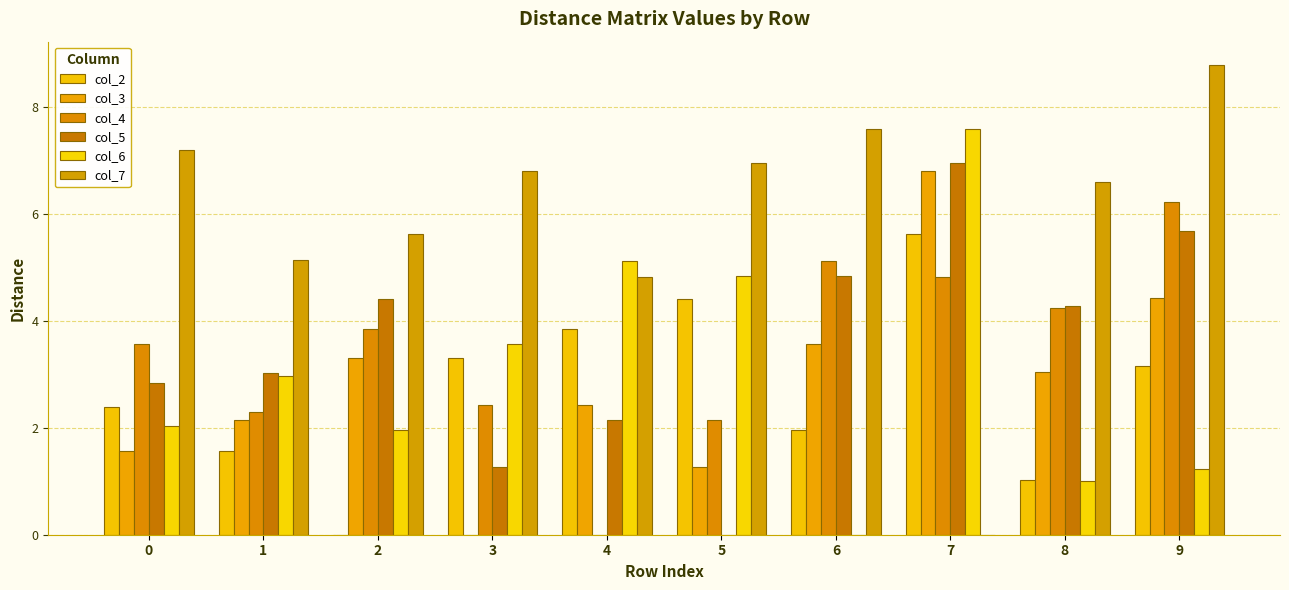

Is it true that col_3 equals 2.4 at 4?

True